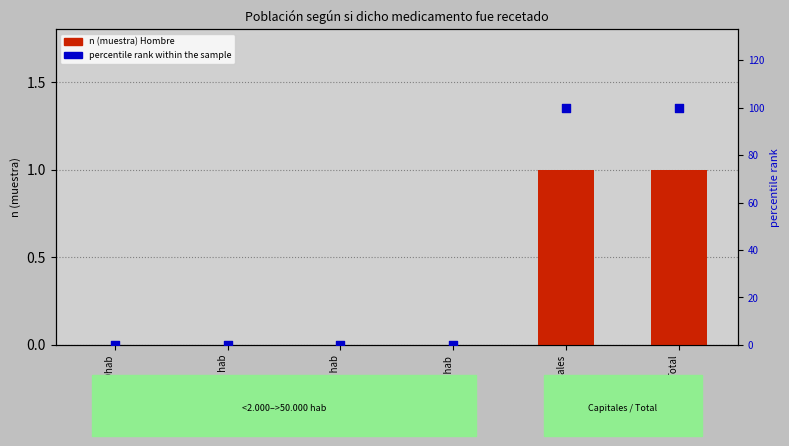

At how many categories does at least one series exceed 10?

2